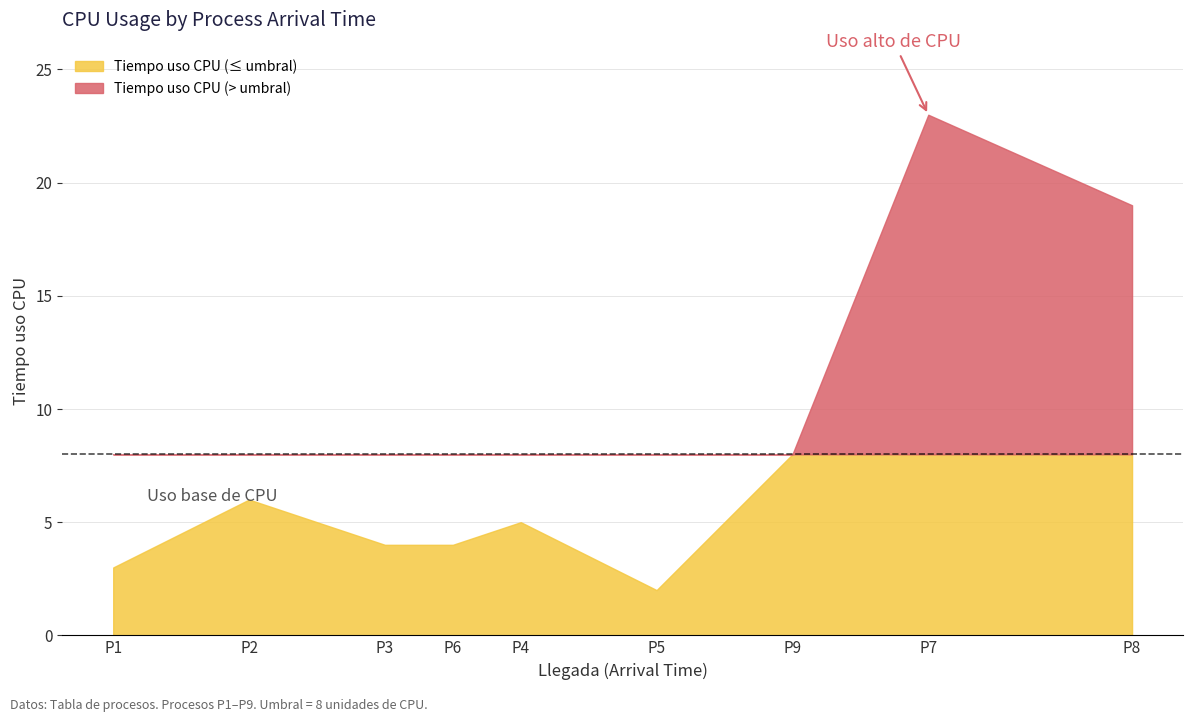

Where is the first local minimum?

P3